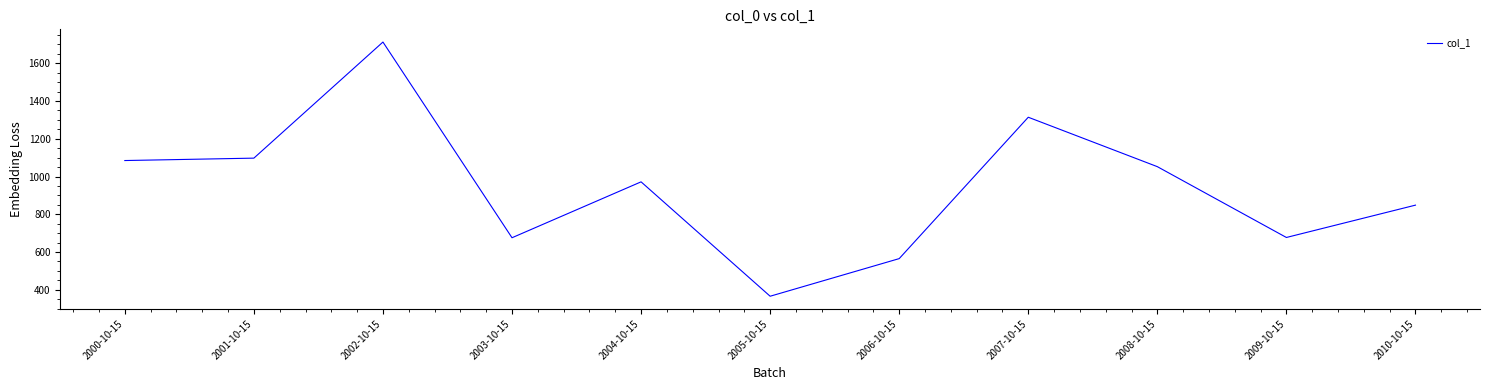

What is the approximate value at 2000-10-15?

1084.8